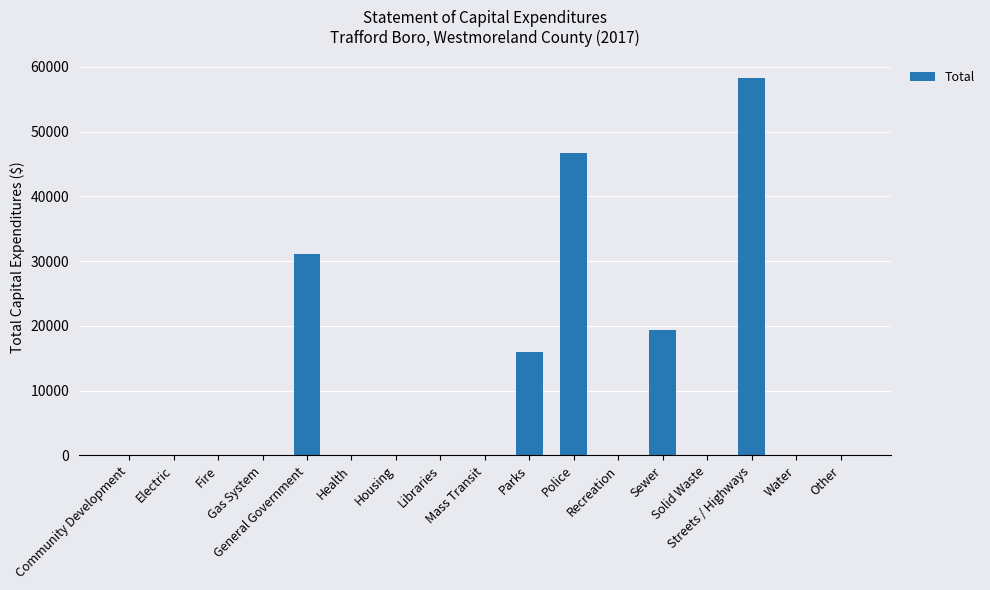

What is the change in value from Police to Other?

-46730